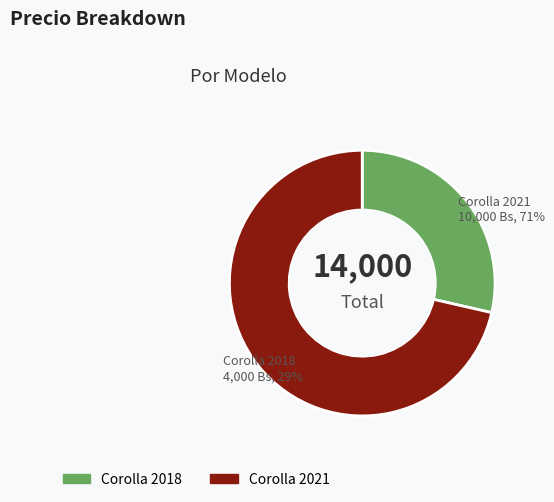

To the nearest percent, what is the combined percentage of Corolla 2018 and Corolla 2021?

100%